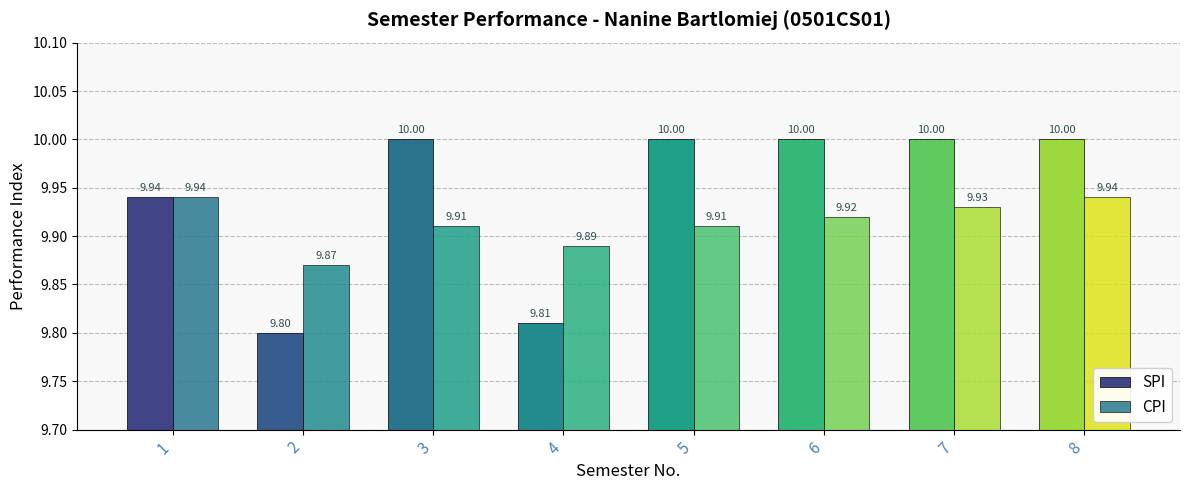

What is the value of the CPI bar at the 5th from the left?

9.9